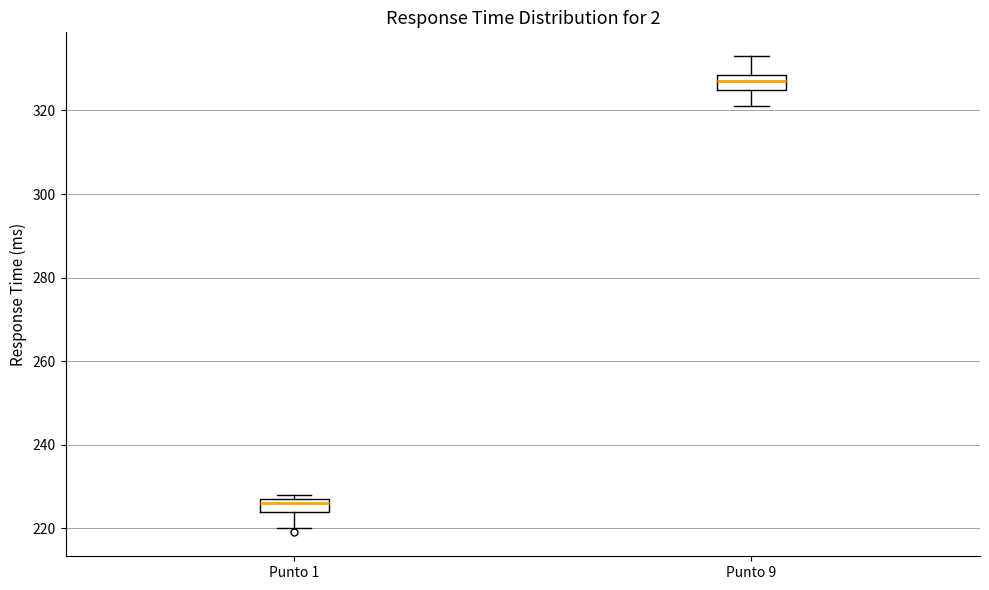

Where is the upper edge of the box for Punto 9 on the y-axis? The values are not printed on the chart, so give them approximately, as read against the axis.

328